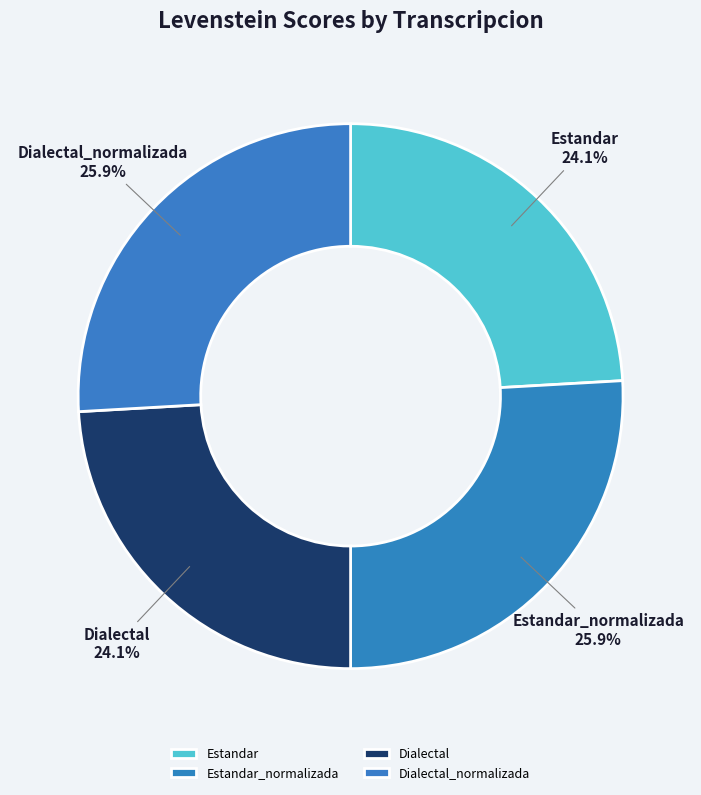

To the nearest percent, what is the difference between the largest and smallest slice percentages?

2%